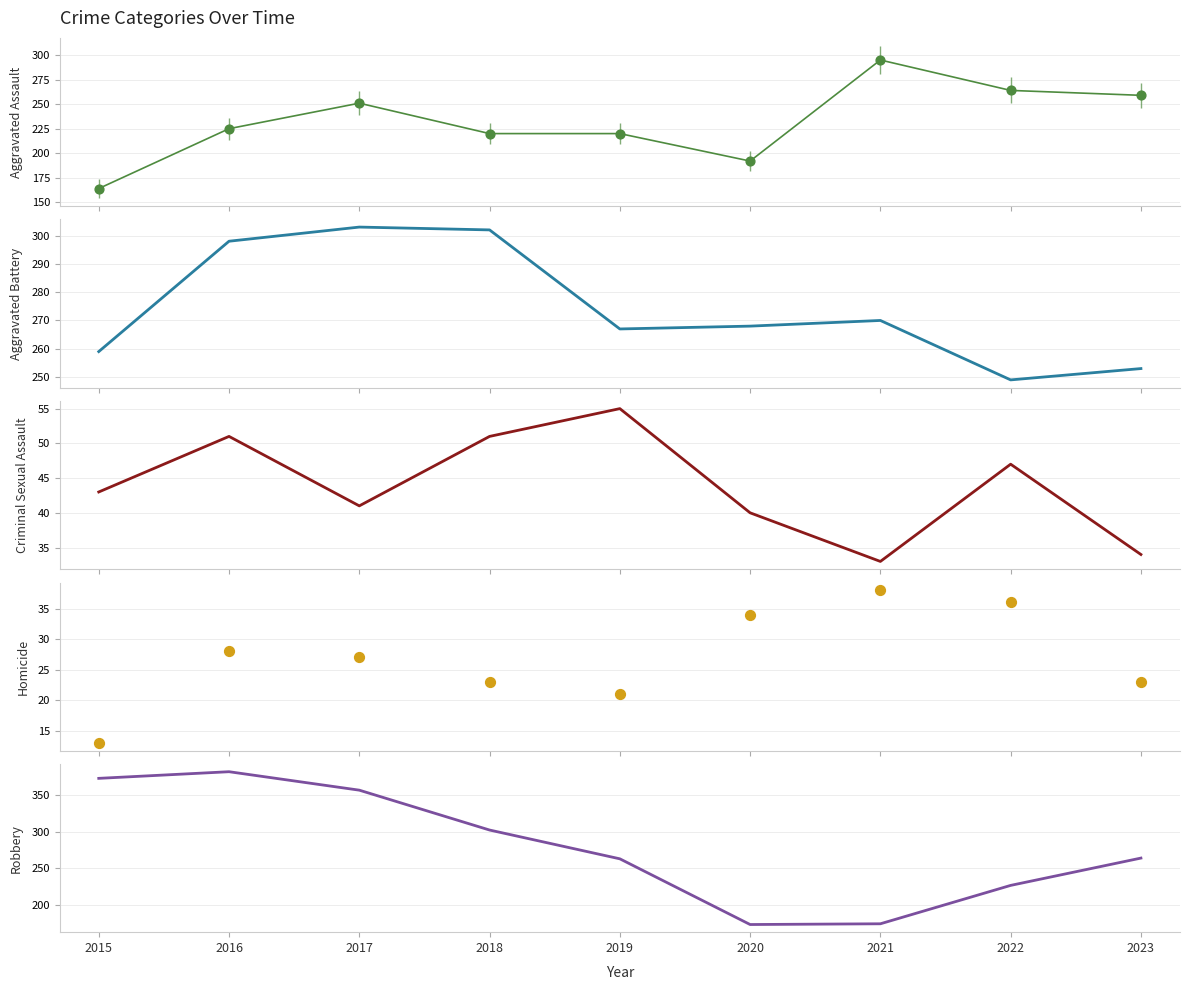

At how many categories does at least one series exceed 106?

9